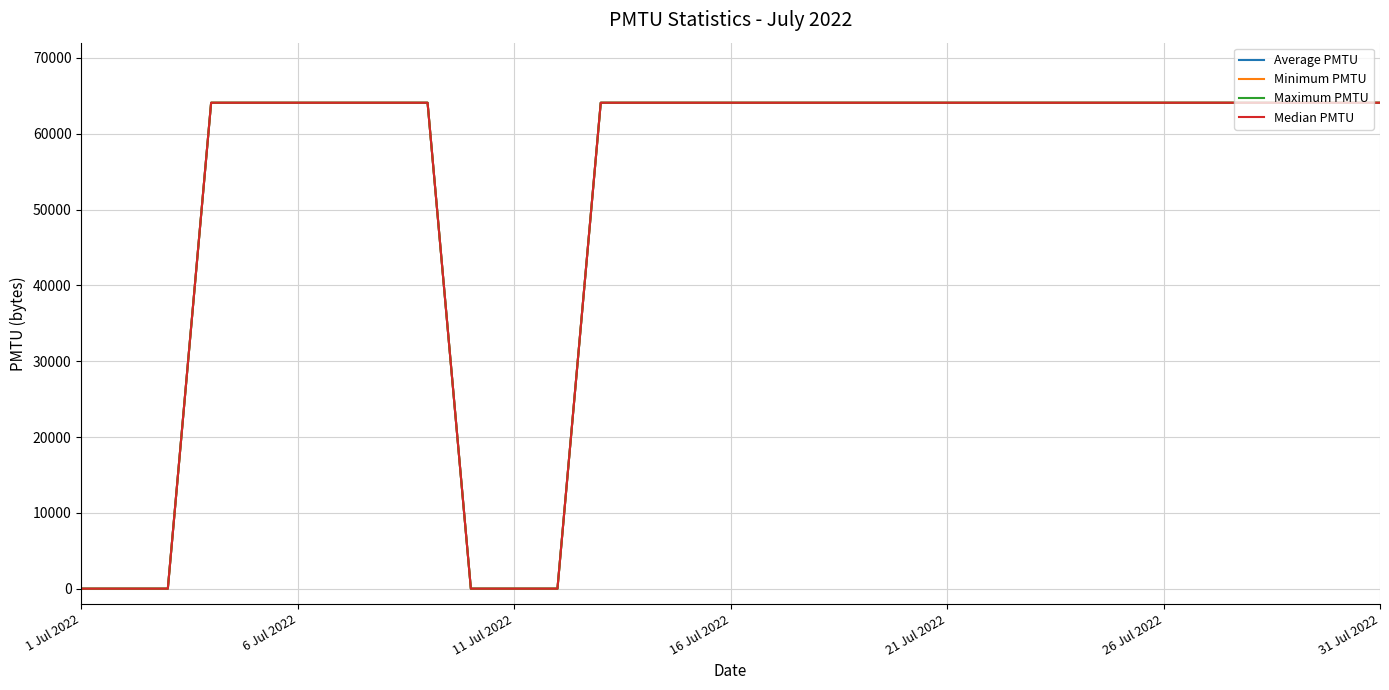

True or false: Average PMTU and Median PMTU cross at least once.

False